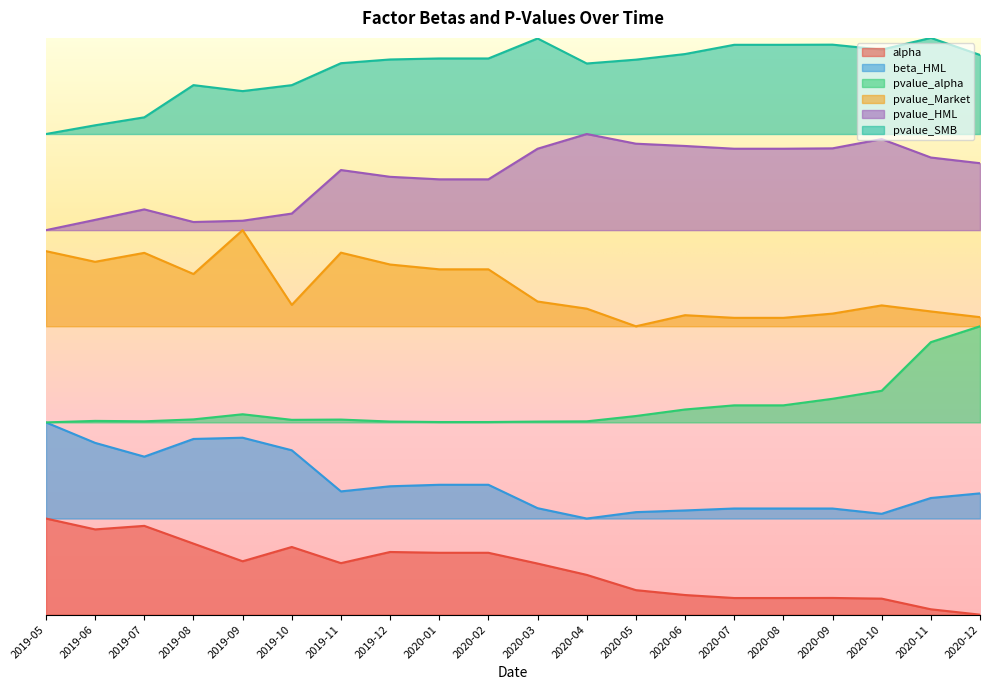

At which category does pvalue_SMB reach its first local peak?

2019-08